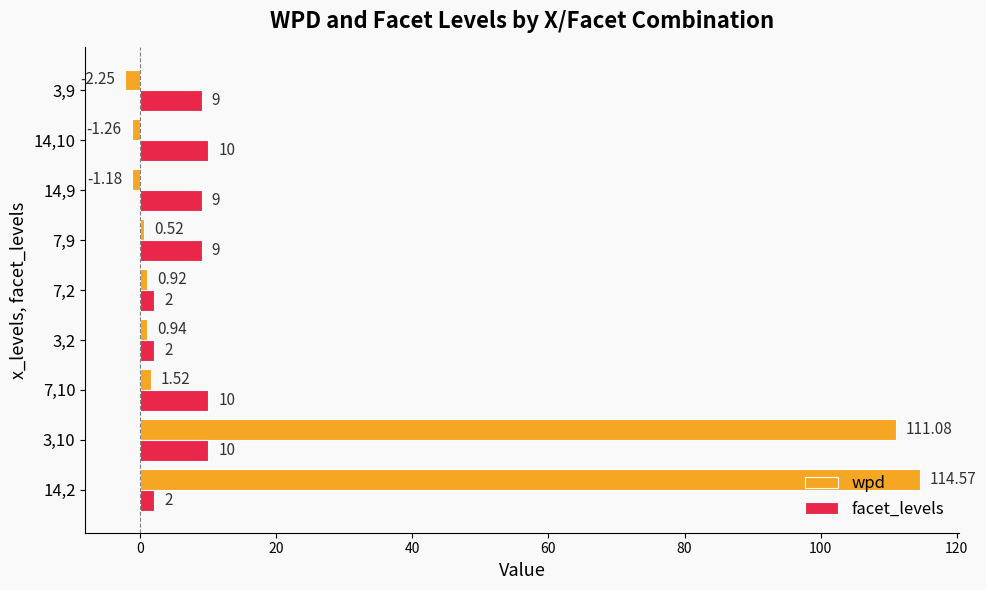

Which series has the widest spread of values?

wpd